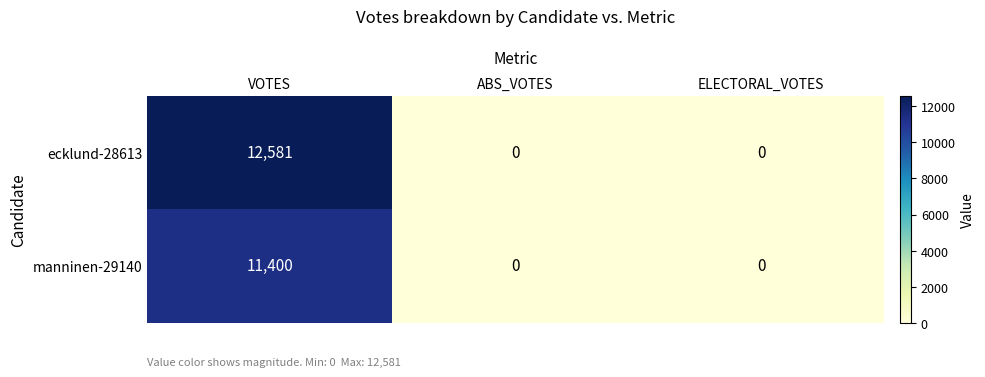

Which series has the largest total across all categories?

ecklund-28613